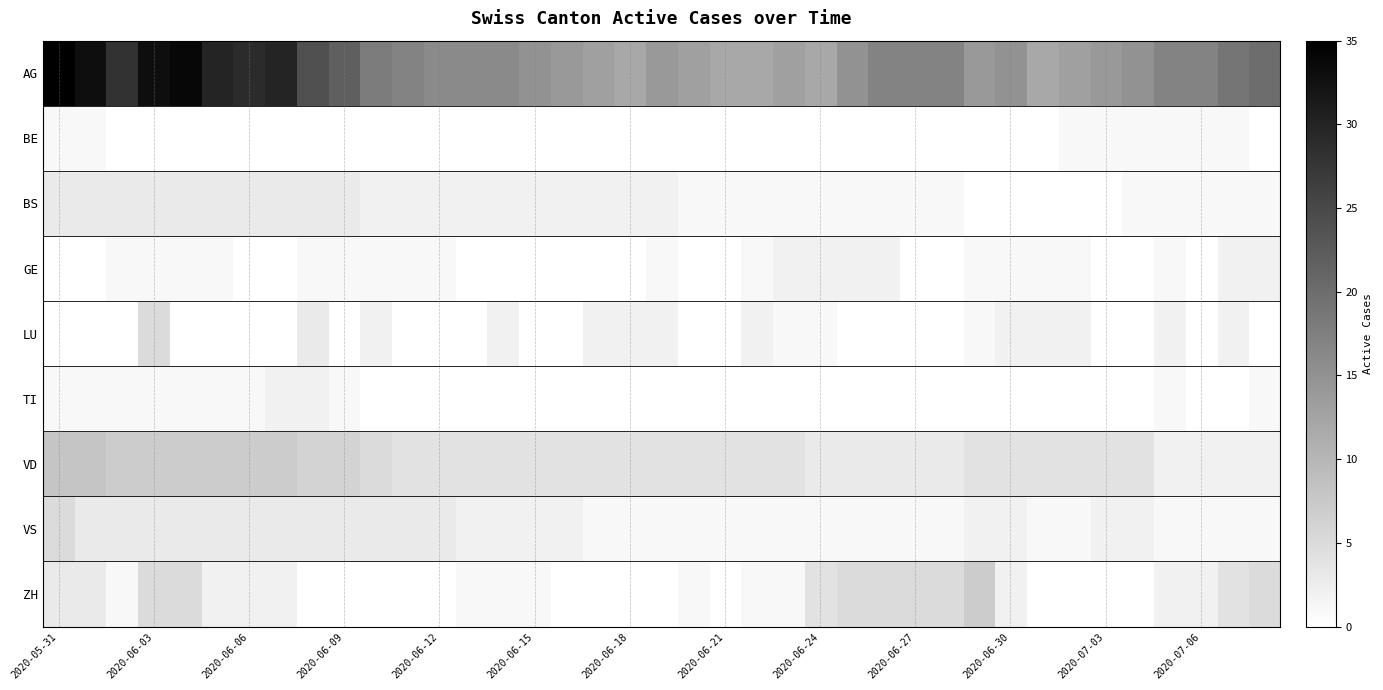

How many distinct data groups are displayed?

9